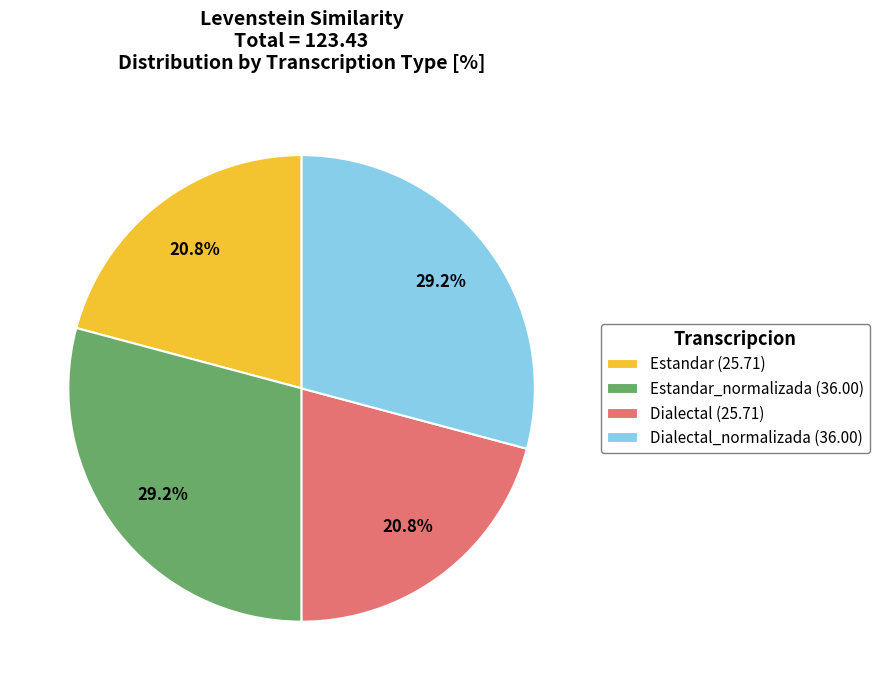

Is there a majority slice in this chart?

No